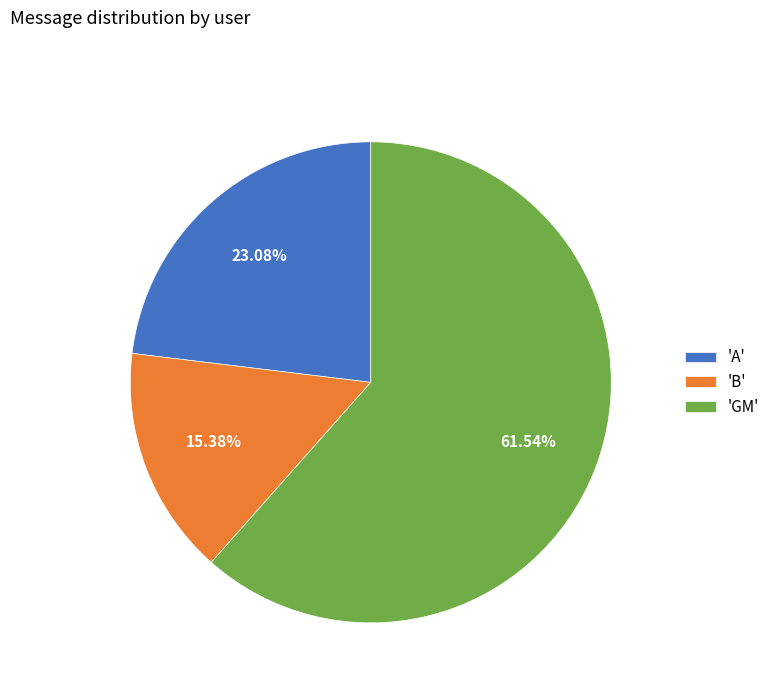

Which slice is the smallest?

'B'